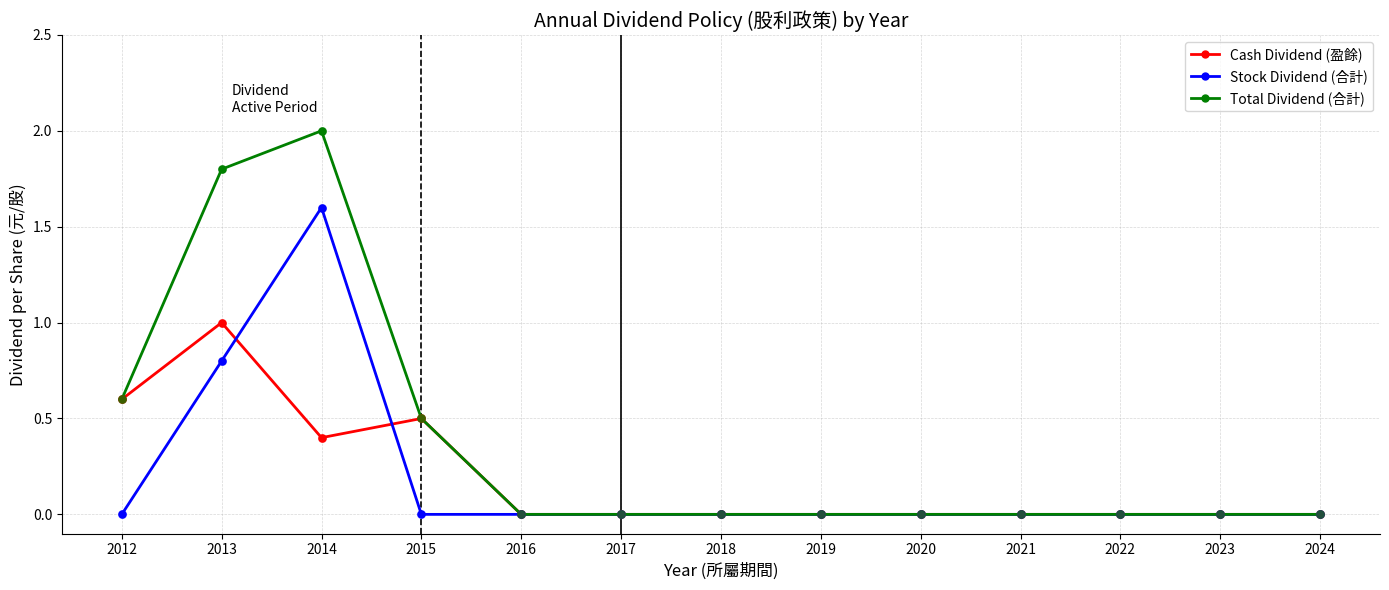

What are all the series names shown in the legend?

Cash Dividend (盈餘), Stock Dividend (合計), Total Dividend (合計)